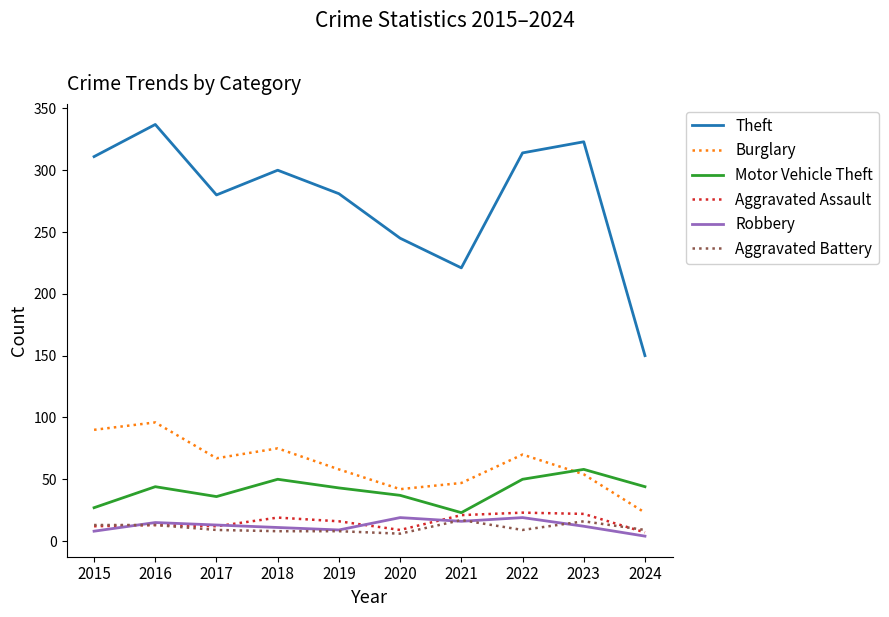

Which series has the widest spread of values?

Theft